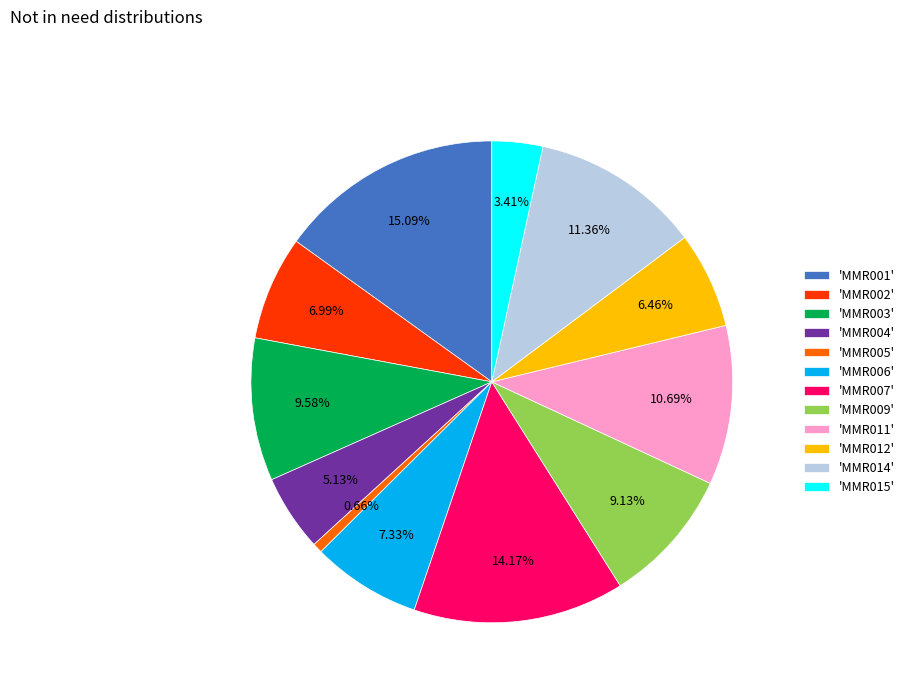

Combined, do 'MMR009' and 'MMR002' account for over 50%?

No